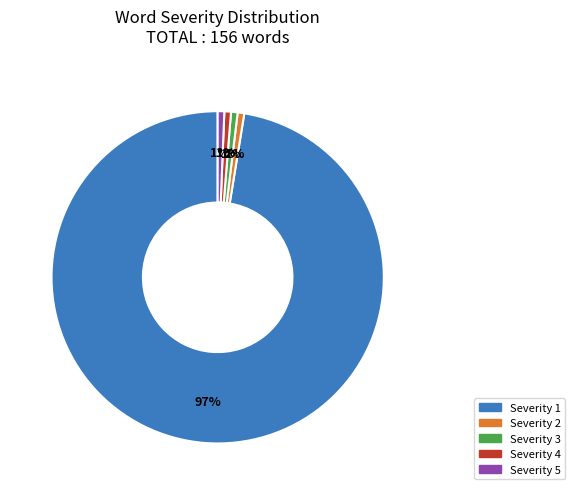

To the nearest percent, what is the average slice percentage?

20%